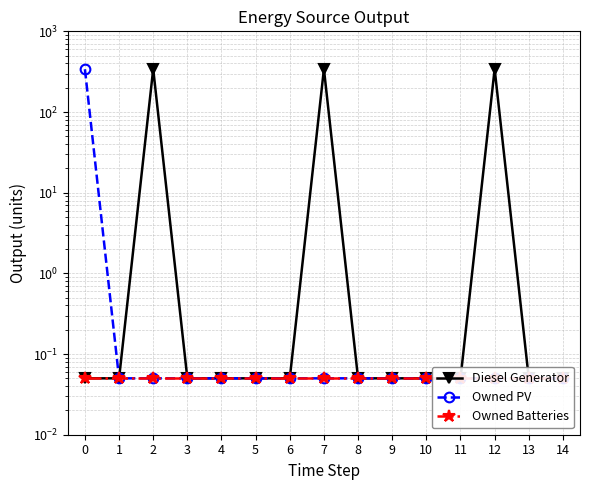

List the series in order of their peak value, highest first.

Diesel Generator, Owned PV, Owned Batteries